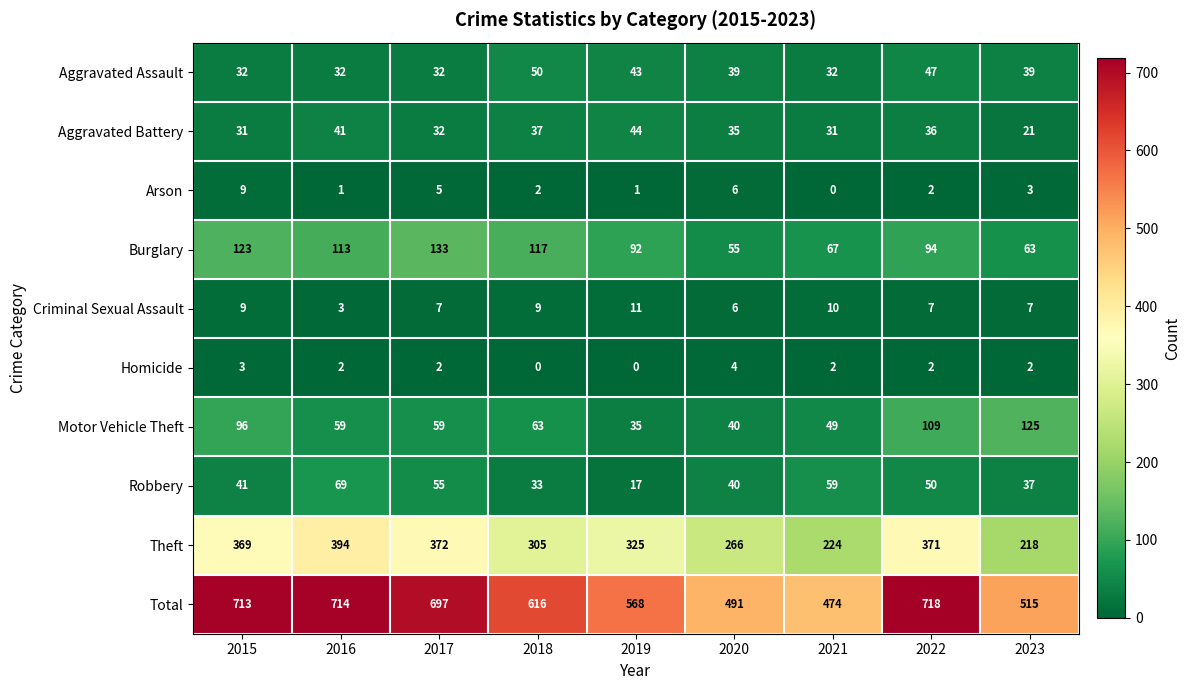

What value does the Burglary series have at 2023?

63